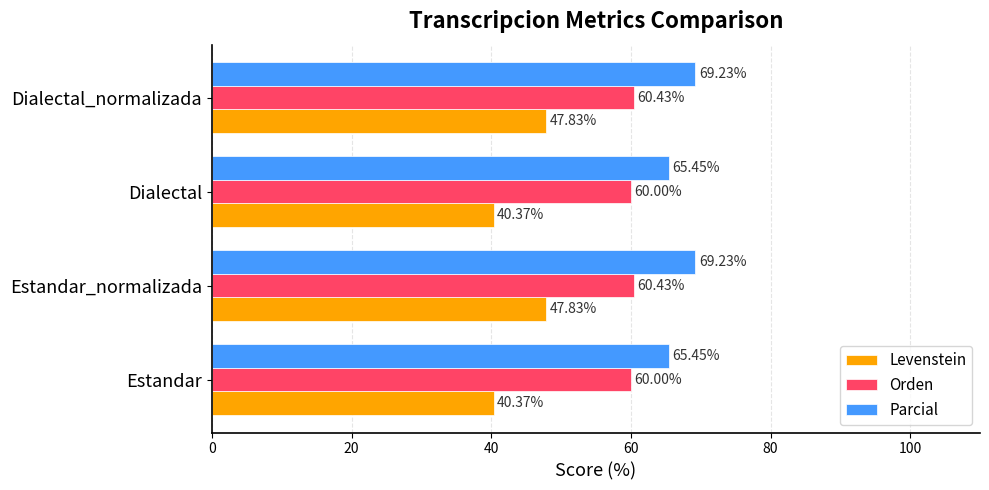

How many data points does each series have?

4